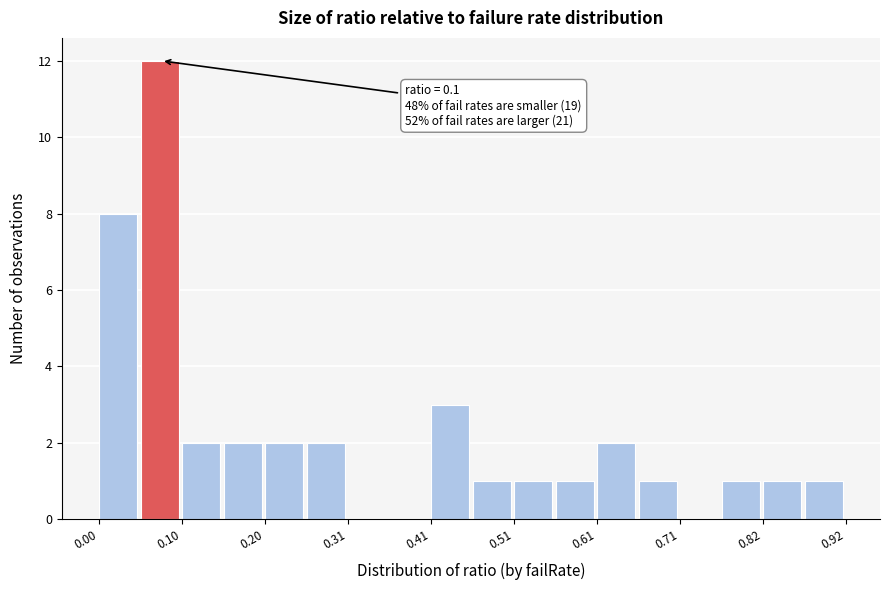

Around what value on the x-axis is the tallest bar? Give the approximate position of its centre, as read against the axis.

0.08